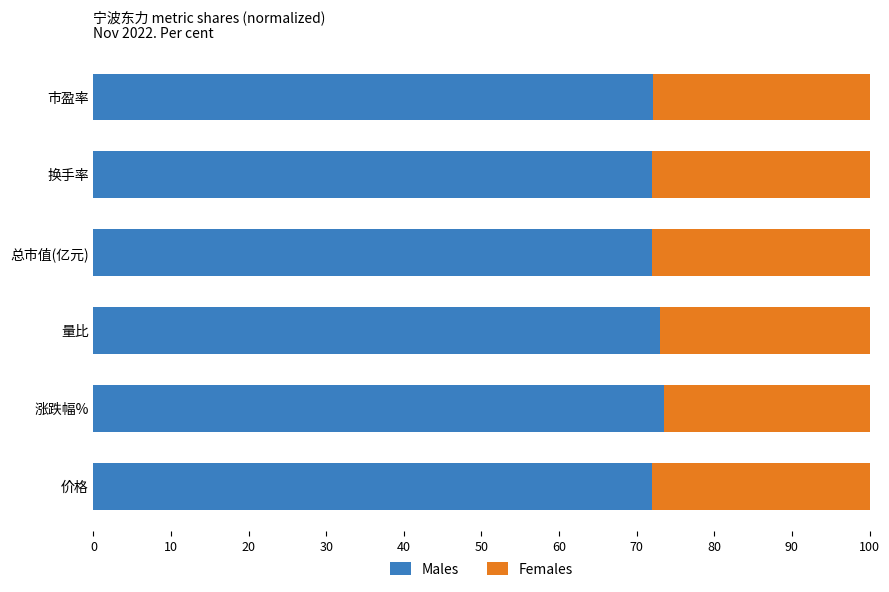

What is the difference between the maximum and minimum values in the Males series?

1.6